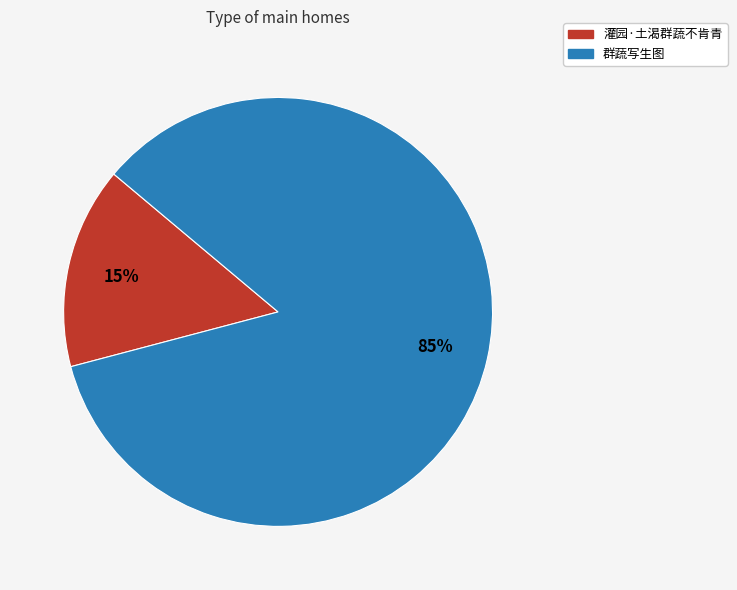

Is it true that 群蔬写生图 is 85% of the pie?

True